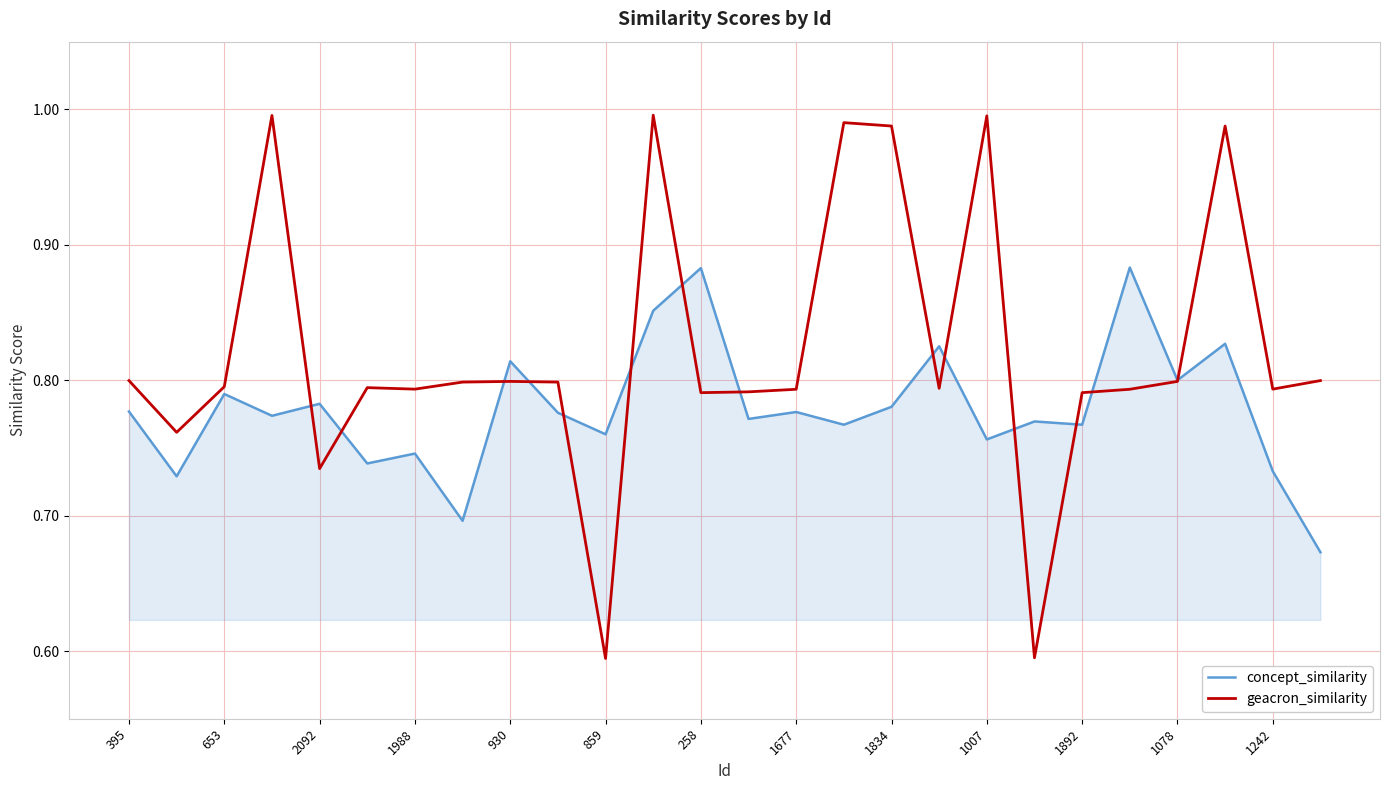

Which series has the widest spread of values?

geacron_similarity